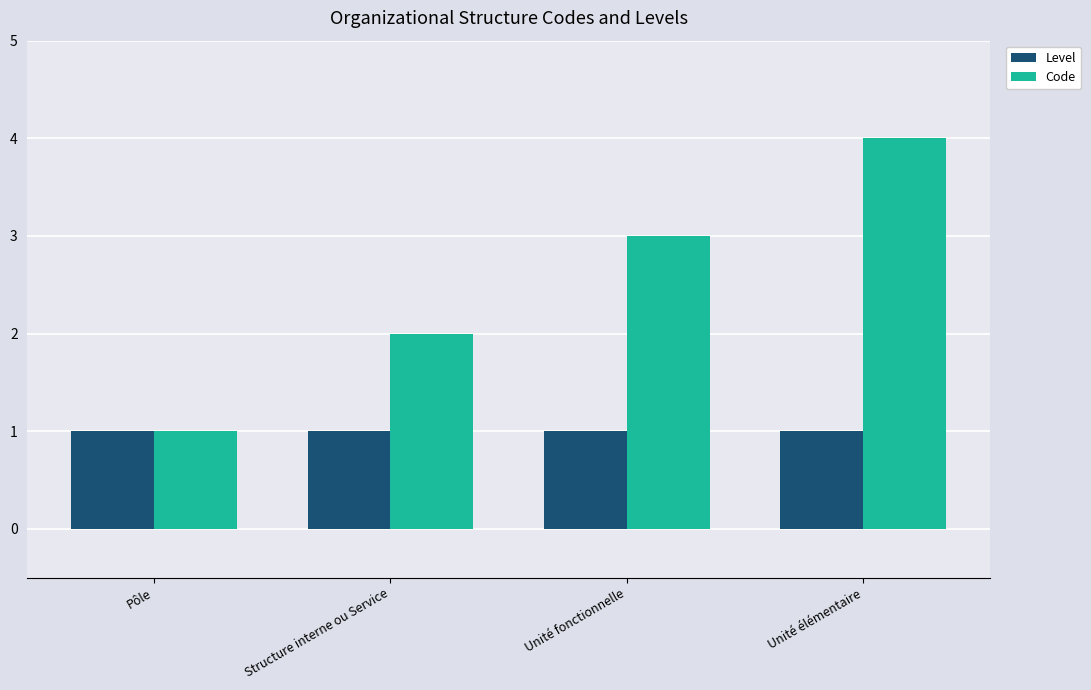

What is the sum of all Code values?

10